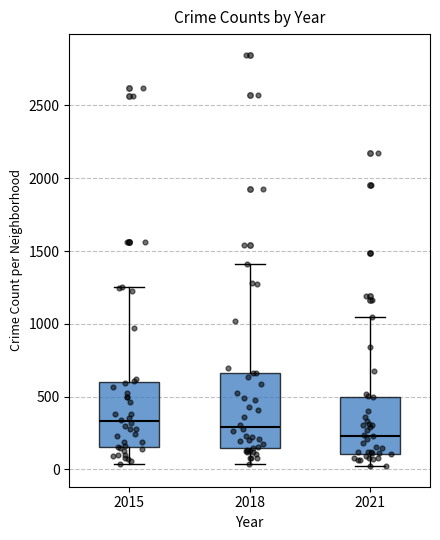

Reading left to right, transcribe this box plot: for each box, give where its median line is, the range the box spans, and where its two whiskers end, as read against the y-axis. The values are not printed on the chart, so give them approximately, as read against the axis.

2015: median 350, box 150 to 600, whiskers 50 to 1250
2018: median 300, box 150 to 650, whiskers 50 to 1400
2021: median 250, box 100 to 500, whiskers 0 to 1050